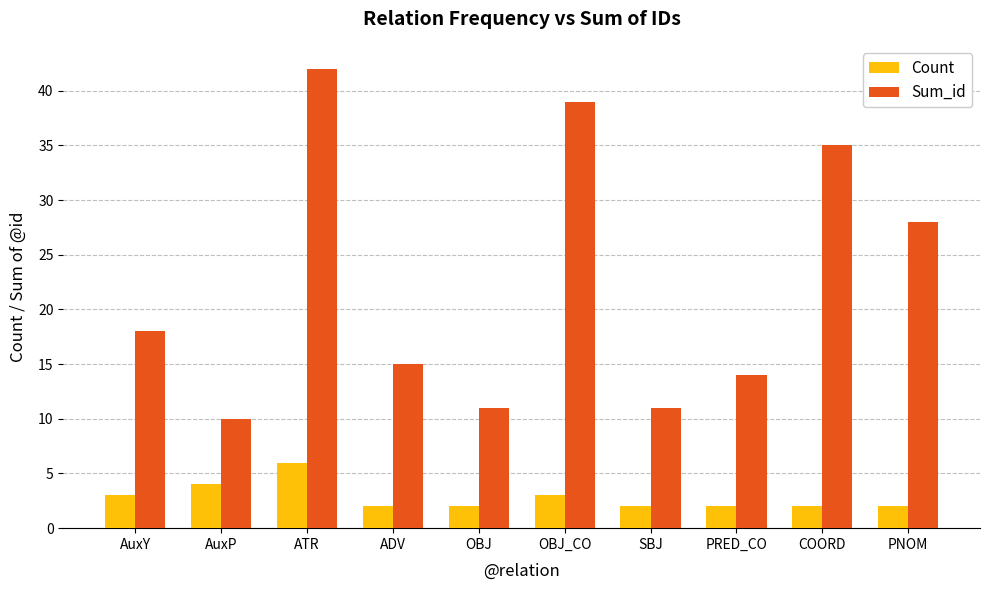

How many categories are shown in the chart?

10